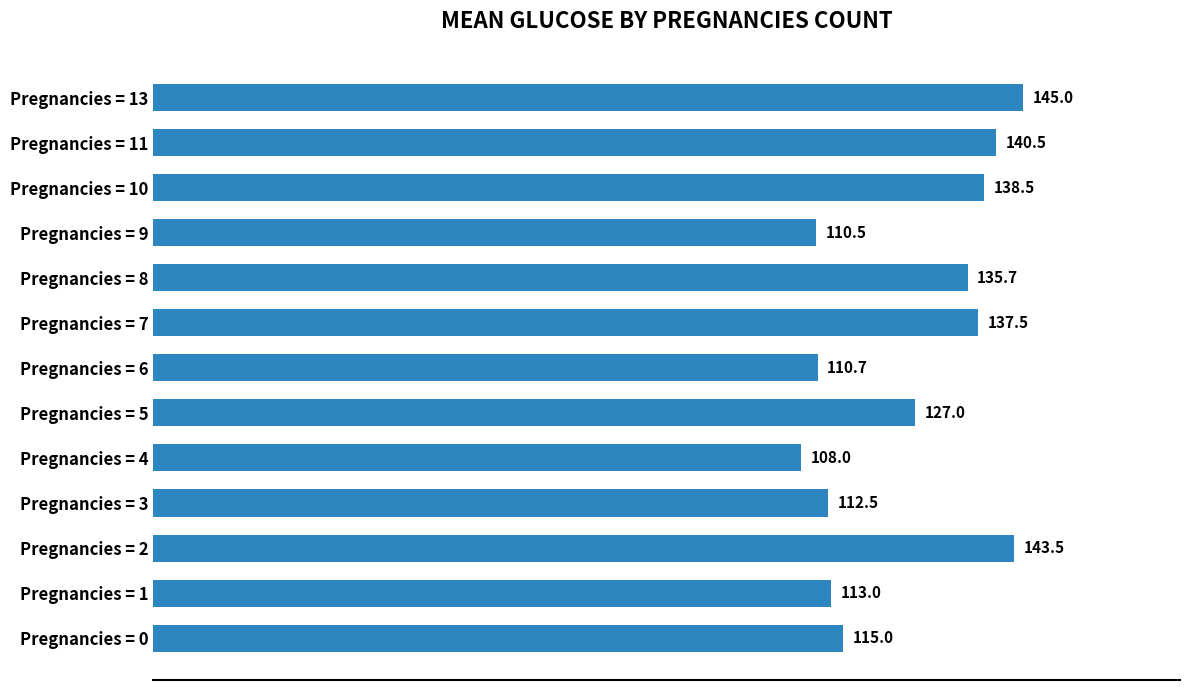

True or false: the data shows 110.7 at Pregnancies = 6.

True